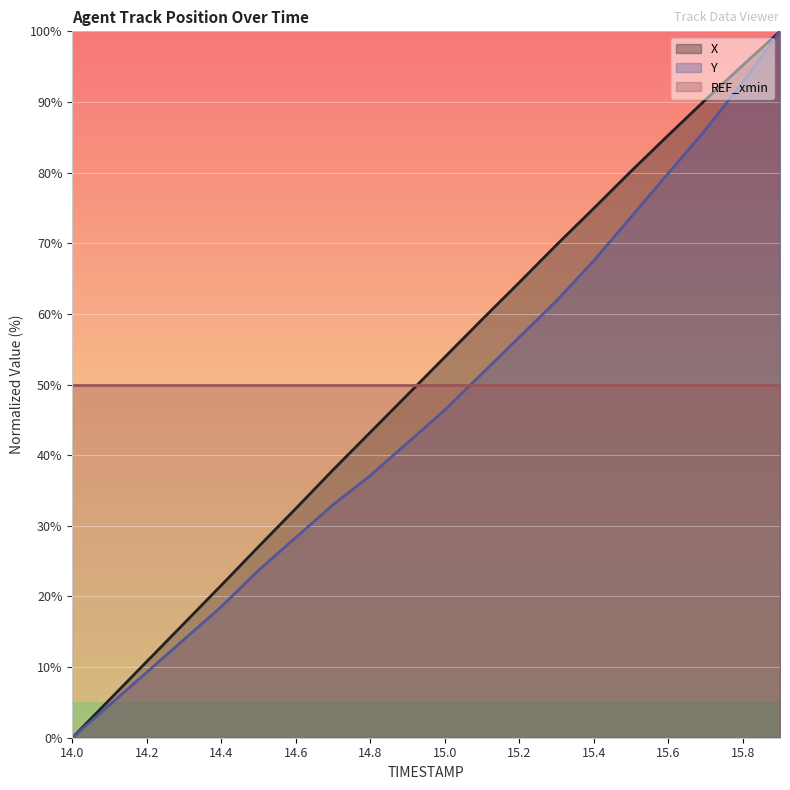

Reading left to right, transcribe all the data shown in this chart.

X: 14.0=0.0	14.1=5.4	14.2=10.8	14.3=16.2	14.4=21.6	14.5=27.1	14.6=32.4	14.7=37.9	14.8=43.2	14.9=48.6	15.0=53.9	15.1=59.2	15.2=64.4	15.3=69.8	15.4=74.9	15.5=80.2	15.6=85.3	15.7=90.3	15.8=95.2	15.9=100.0
Y: 14.0=0.0	14.1=4.6	14.2=9.3	14.3=13.9	14.4=18.6	14.5=23.7	14.6=28.4	14.7=33.0	14.8=37.1	14.9=41.8	15.0=46.4	15.1=51.5	15.2=56.7	15.3=61.9	15.4=67.5	15.5=73.7	15.6=79.9	15.7=86.1	15.8=92.8	15.9=100.0